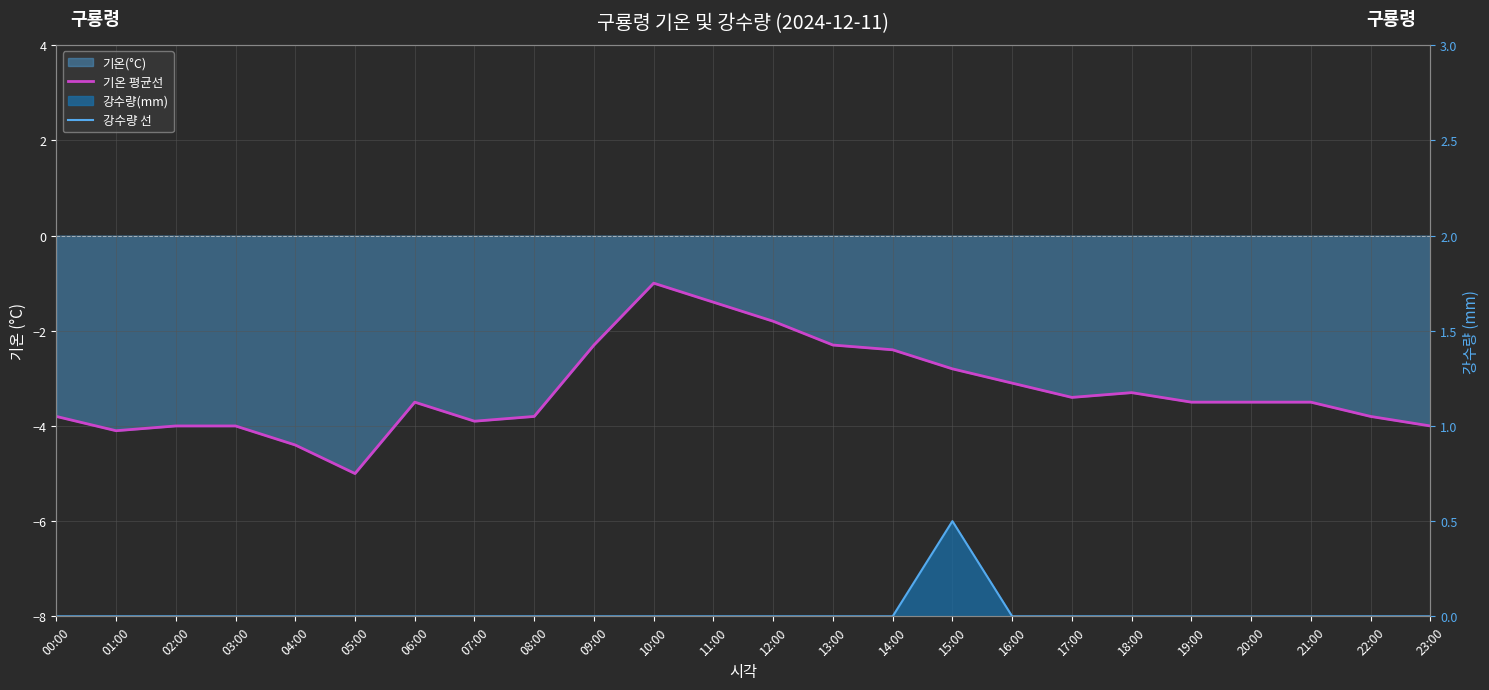

Rank the series at 21:00 from lowest to highest value.

기온 평균선, 강수량 선